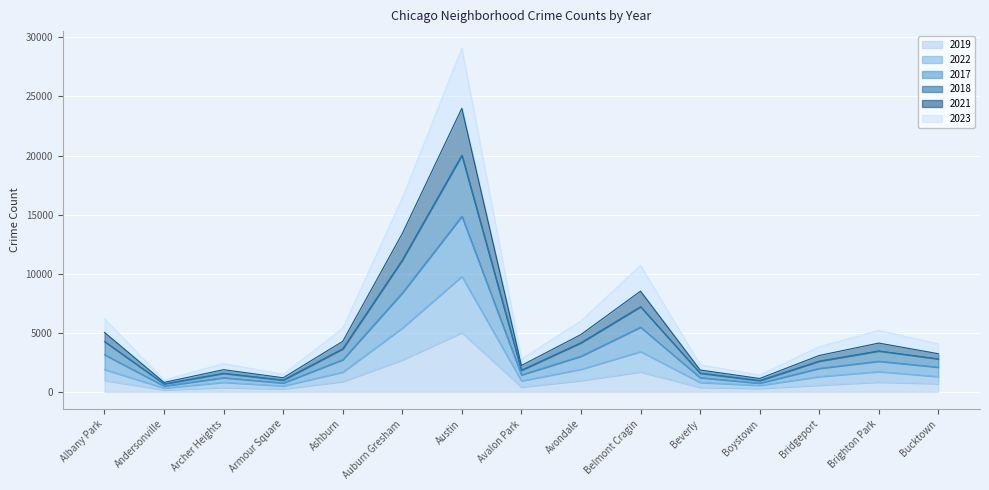

Which series has the largest total across all categories?

2023